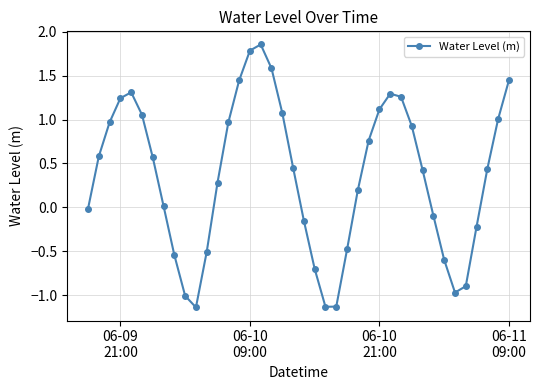

What is the value of the 10th point from the left?

-1.0